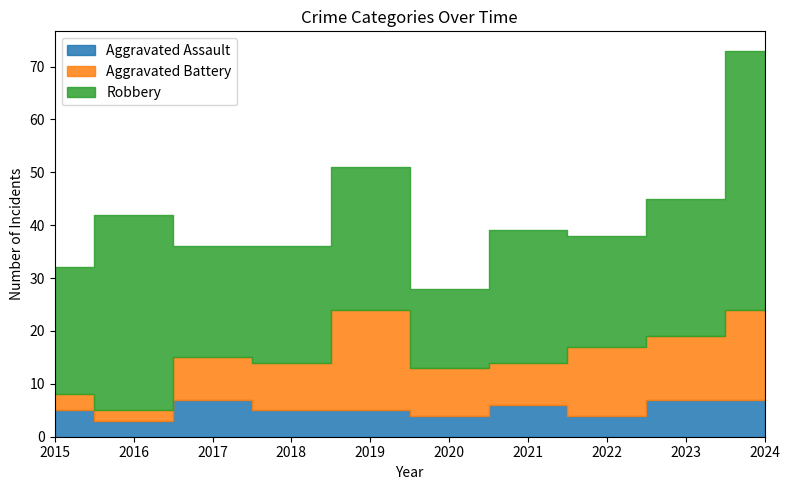

Count the number of data series in this chart.

3